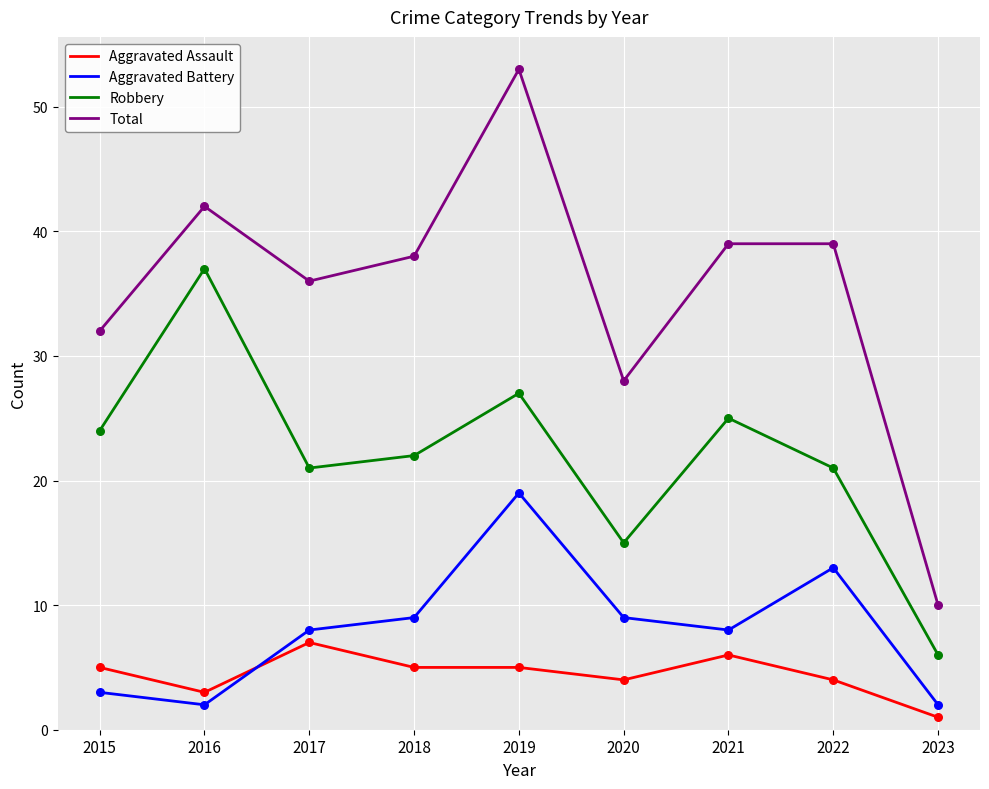

Between 2018 and 2023, which series saw the biggest shift?

Total